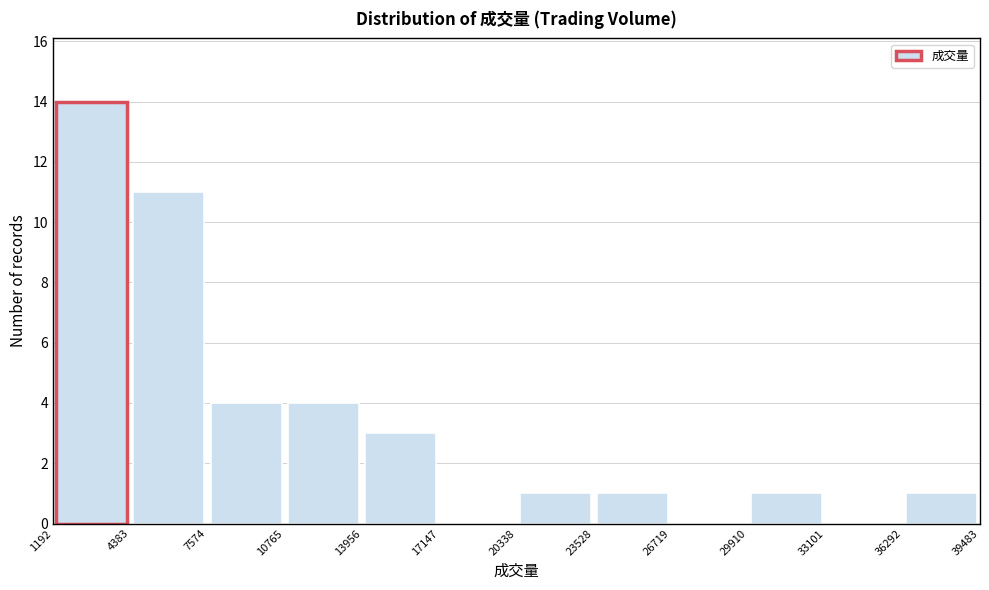

Over which range of the x-axis is the bar tallest?

1192 to 4383